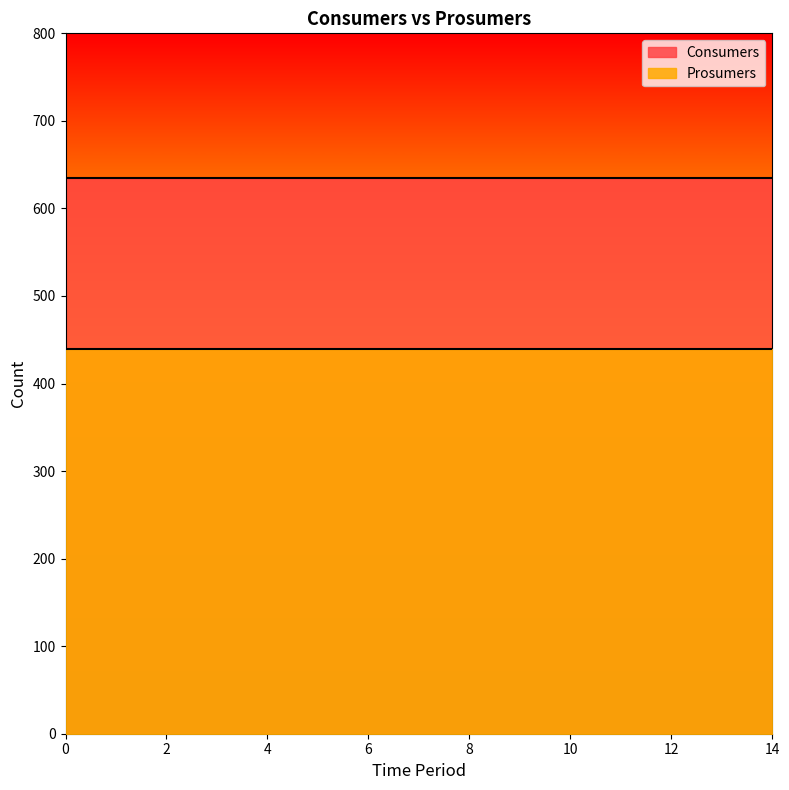

How many lines are shown in the chart?

2